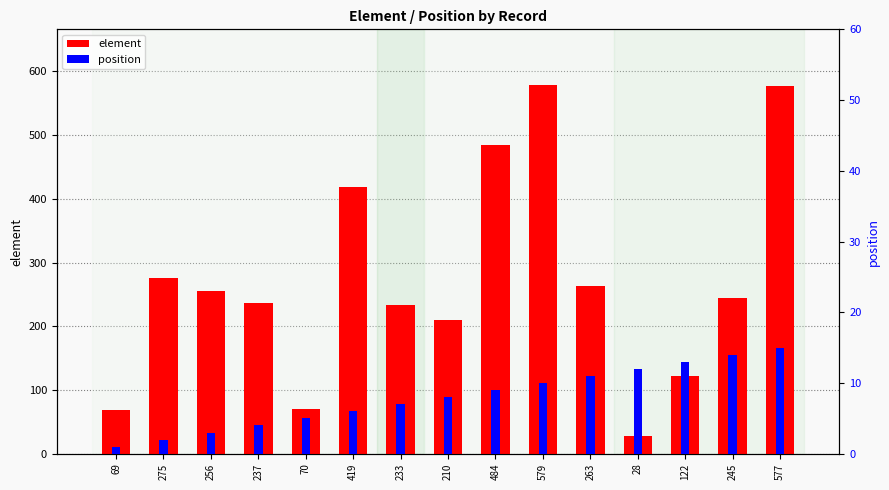

True or false: position has a value of 6 at 263.

False